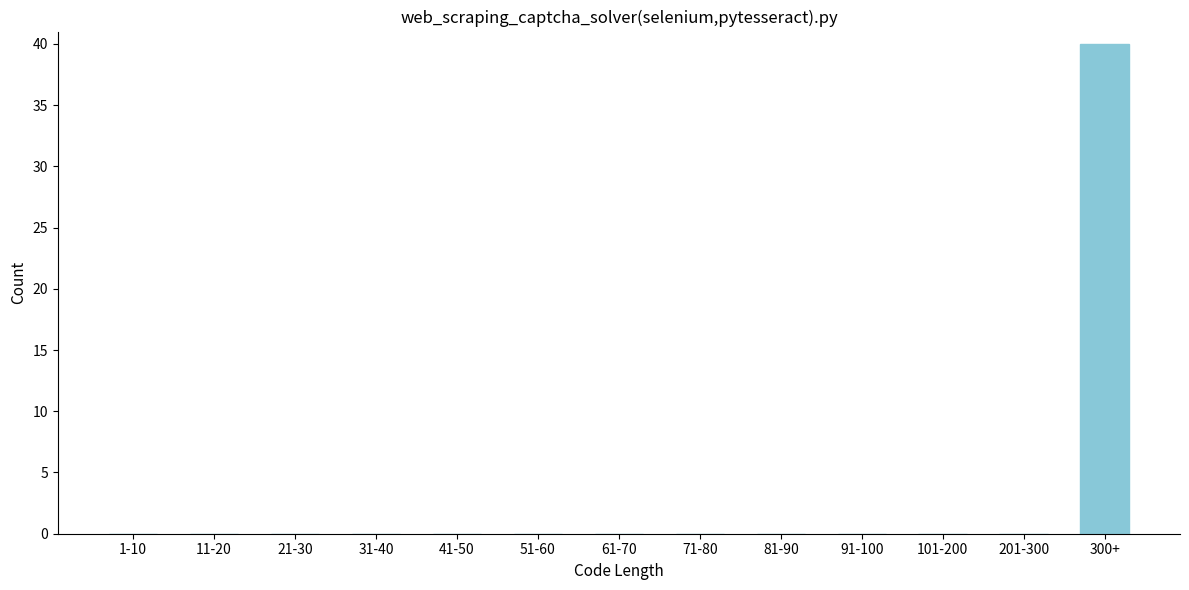

Reading right to left, what are all the values shown in this chart?

300+=40	201-300=0	101-200=0	91-100=0	81-90=0	71-80=0	61-70=0	51-60=0	41-50=0	31-40=0	21-30=0	11-20=0	1-10=0